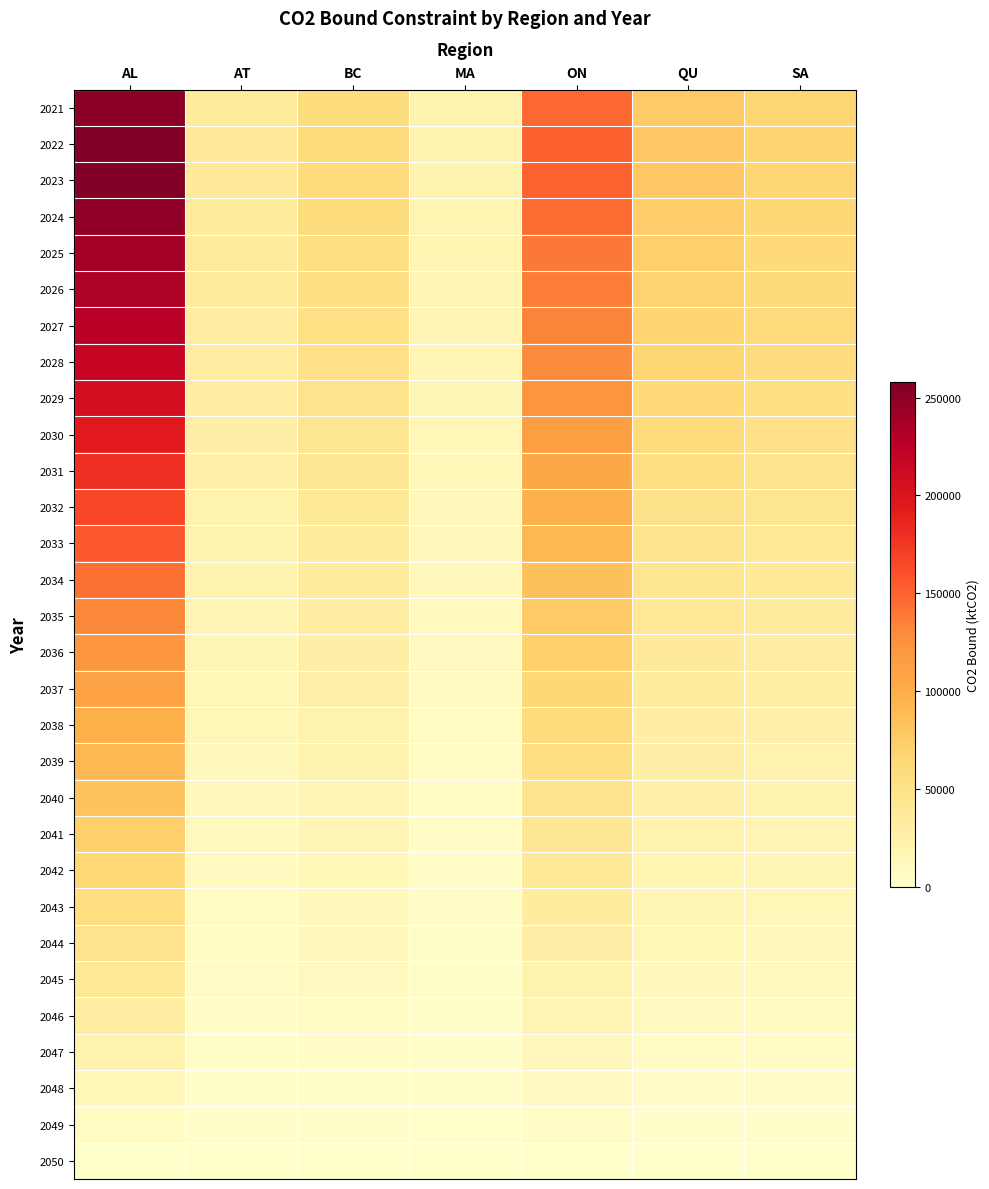

Reading right to left, list all the values displayed in this chart.

2021: SA=65625.5	QU=75796.9	ON=147290.6	MA=20245.1	BC=58094.7	AT=35600.1	AL=250472.2
2022: SA=67614.9	QU=78094.7	ON=151755.7	MA=20858.8	BC=59855.8	AT=36679.3	AL=258065.2
2023: SA=67321.2	QU=77755.4	ON=151096.4	MA=20768.2	BC=59595.8	AT=36520.0	AL=256944.1
2024: SA=65070.1	QU=75155.5	ON=146044.0	MA=20073.8	BC=57603.0	AT=35298.8	AL=248352.4
2025: SA=62407.5	QU=72080.2	ON=140068.1	MA=19252.4	BC=55246.0	AT=33854.4	AL=238190.1
2026: SA=60986.7	QU=70439.2	ON=136879.2	MA=18814.1	BC=53988.2	AT=33083.7	AL=232767.4
2027: SA=59339.6	QU=68536.8	ON=133182.4	MA=18306.0	BC=52530.1	AT=32190.2	AL=226480.9
2028: SA=57137.3	QU=65993.2	ON=128239.7	MA=17626.6	BC=50580.6	AT=30995.5	AL=218075.6
2029: SA=54240.1	QU=62646.9	ON=121737.1	MA=16732.8	BC=48015.8	AT=29423.8	AL=207017.8
2030: SA=50731.0	QU=58594.0	ON=113861.3	MA=15650.3	BC=44909.4	AT=27520.3	AL=193624.7
2031: SA=47146.6	QU=54454.0	ON=105816.4	MA=14544.5	BC=41736.4	AT=25575.8	AL=179944.2
2032: SA=43567.6	QU=50320.3	ON=97783.7	MA=13440.4	BC=38568.1	AT=23634.3	AL=166284.2
2033: SA=40825.4	QU=47153.1	ON=91629.0	MA=12594.4	BC=36140.5	AT=22146.7	AL=155818.0
2034: SA=37729.0	QU=43576.7	ON=84679.3	MA=11639.2	BC=33399.4	AT=20467.0	AL=143999.8
2035: SA=34564.9	QU=39922.2	ON=77577.8	MA=10663.1	BC=30598.4	AT=18750.5	AL=131923.4
2036: SA=31626.8	QU=36528.7	ON=70983.6	MA=9756.7	BC=27997.5	AT=17156.7	AL=120709.8
2037: SA=28745.7	QU=33201.0	ON=64517.1	MA=8867.9	BC=25447.0	AT=15593.8	AL=109713.3
2038: SA=26106.0	QU=30152.3	ON=58592.7	MA=8053.6	BC=23110.3	AT=14161.9	AL=99638.7
2039: SA=23812.1	QU=27502.8	ON=53444.1	MA=7345.9	BC=21079.5	AT=12917.4	AL=90883.3
2040: SA=21513.7	QU=24848.1	ON=48285.5	MA=6636.9	BC=19044.9	AT=11670.6	AL=82111.0
2041: SA=18990.4	QU=21933.8	ON=42622.3	MA=5858.4	BC=16811.2	AT=10301.8	AL=72480.6
2042: SA=16867.3	QU=19481.6	ON=37857.1	MA=5203.5	BC=14931.7	AT=9150.0	AL=64377.2
2043: SA=14713.1	QU=16993.5	ON=33022.2	MA=4538.9	BC=13024.7	AT=7981.4	AL=56155.2
2044: SA=12529.1	QU=14471.0	ON=28120.4	MA=3865.2	BC=11091.3	AT=6796.7	AL=47819.6
2045: SA=10417.5	QU=12032.1	ON=23381.0	MA=3213.7	BC=9222.0	AT=5651.2	AL=39760.2
2046: SA=8325.0	QU=9615.3	ON=18684.6	MA=2568.2	BC=7369.6	AT=4516.1	AL=31773.8
2047: SA=6205.7	QU=7167.5	ON=13928.1	MA=1914.4	BC=5493.6	AT=3366.4	AL=23685.1
2048: SA=4136.2	QU=4777.3	ON=9283.4	MA=1276.0	BC=3661.6	AT=2243.8	AL=15786.6
2049: SA=2061.4	QU=2381.0	ON=4626.7	MA=636.0	BC=1824.9	AT=1118.3	AL=7867.9
2050: SA=0.0	QU=0.0	ON=0.0	MA=0.0	BC=0.0	AT=0.0	AL=0.0